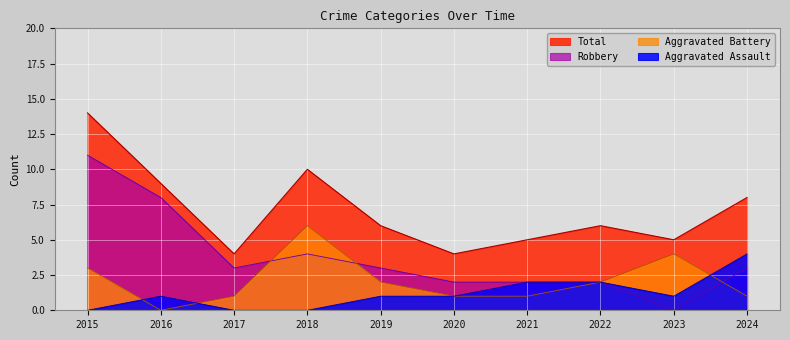

How many data points in Total are above 6?

4